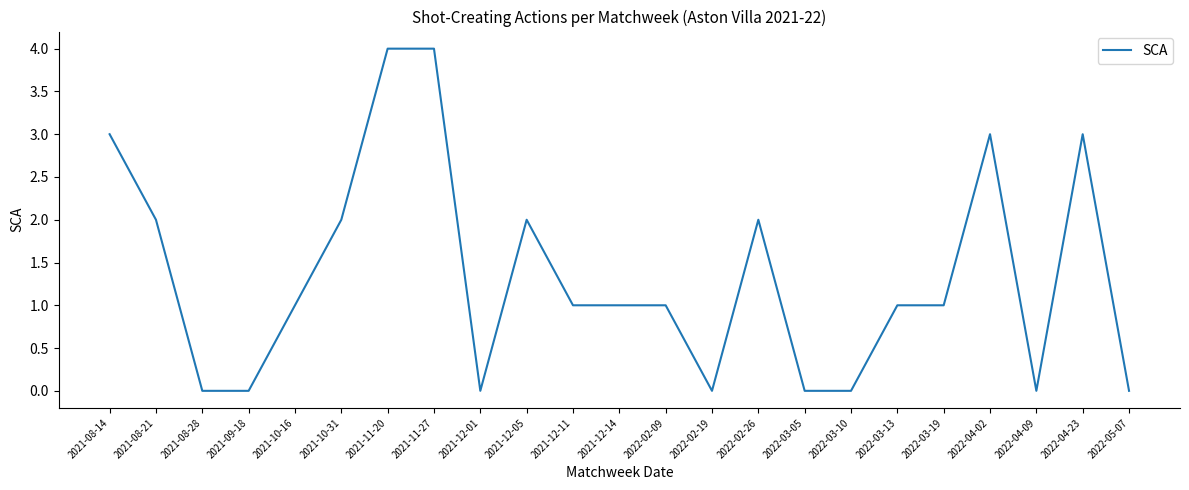

How many series are shown in this chart?

1